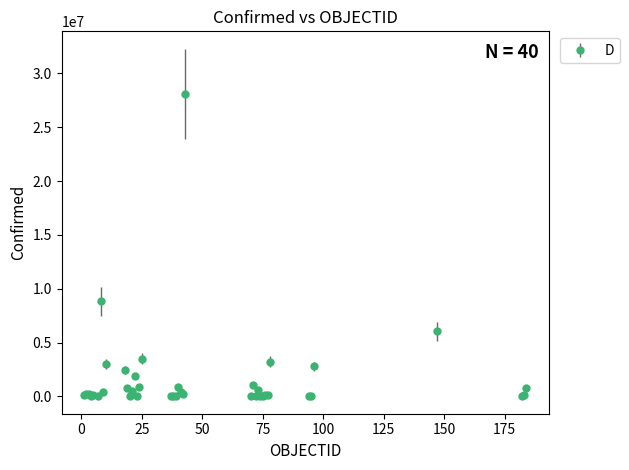

True or false: there are more than 0 points higher than both neighbors.

True